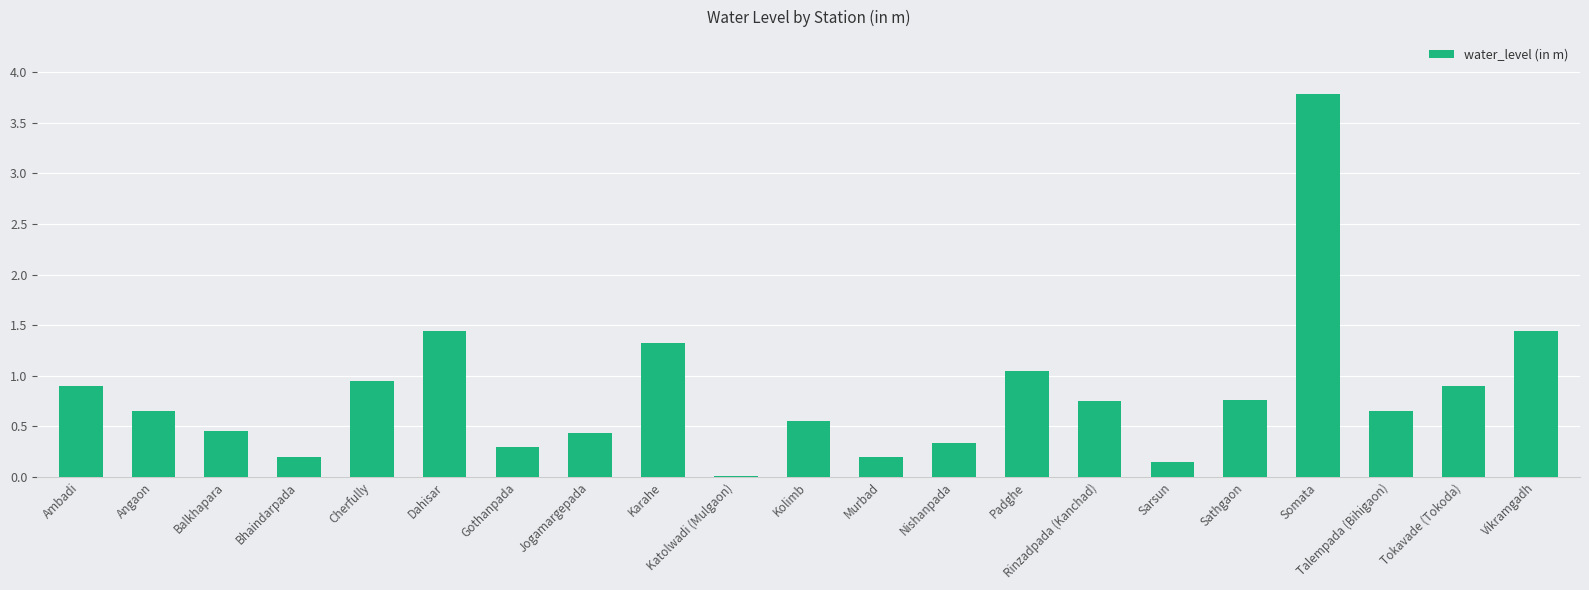

What is the greatest value displayed?

3.8